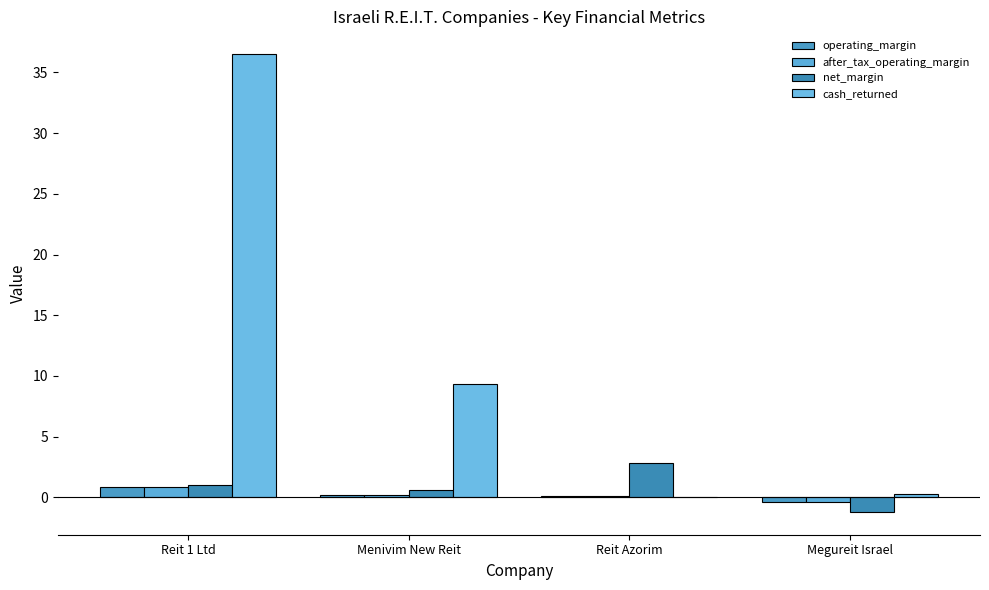

What are all the series names shown in the legend?

operating_margin, after_tax_operating_margin, net_margin, cash_returned